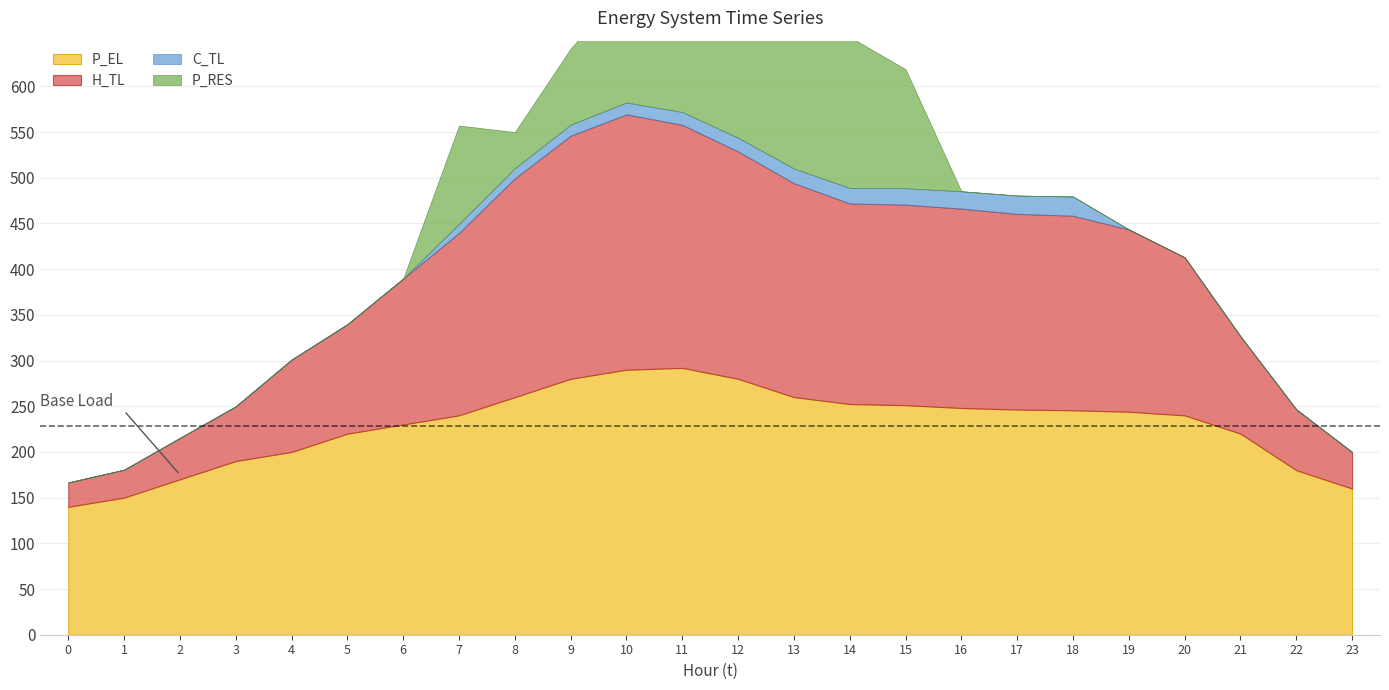

Which series changed the most between 11 and 20?

P_RES